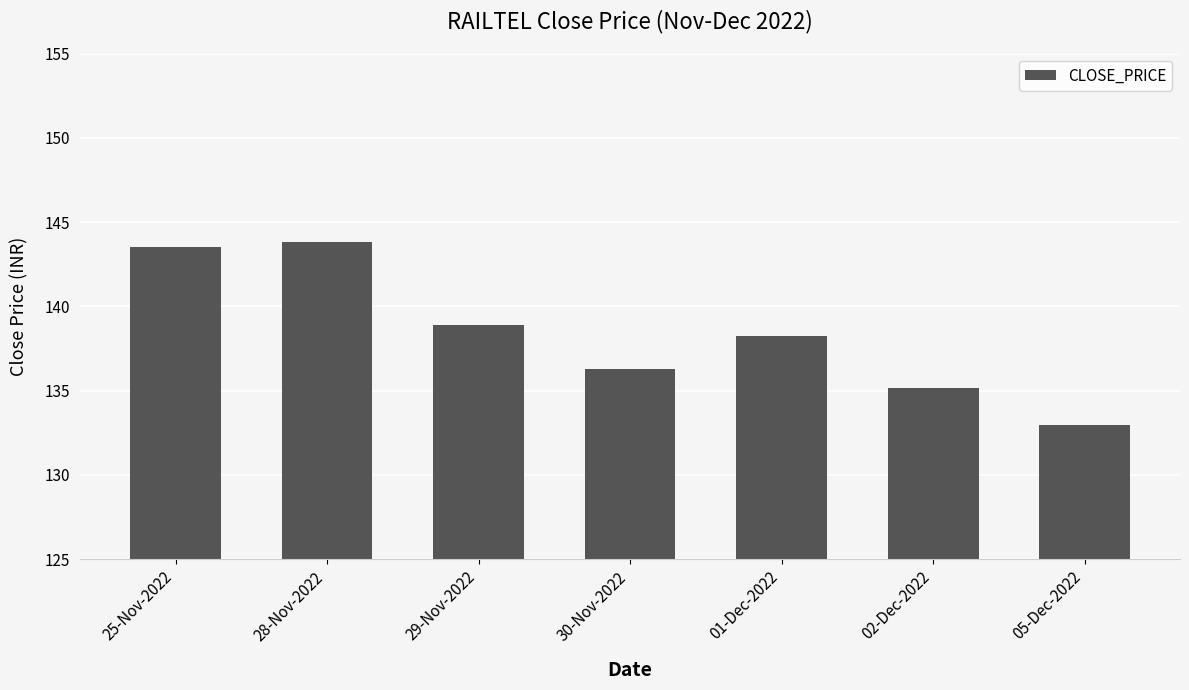

List the labels in order of value, smallest first.

05-Dec-2022, 02-Dec-2022, 30-Nov-2022, 01-Dec-2022, 29-Nov-2022, 25-Nov-2022, 28-Nov-2022